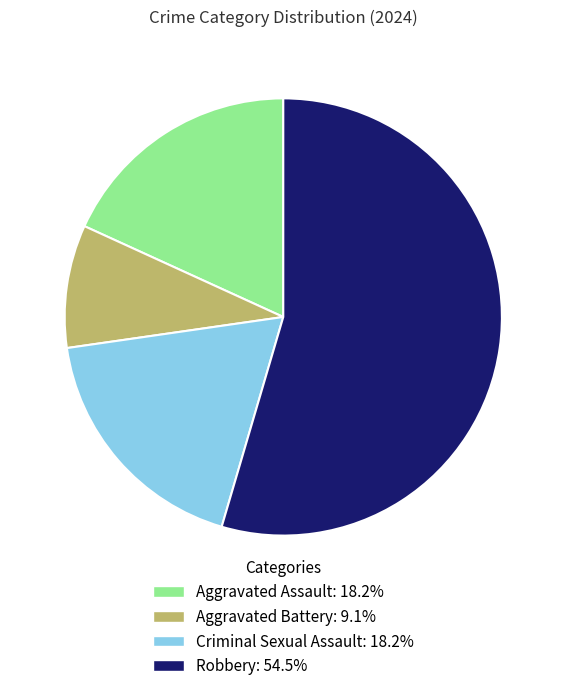

Which category accounts for the majority?

Robbery